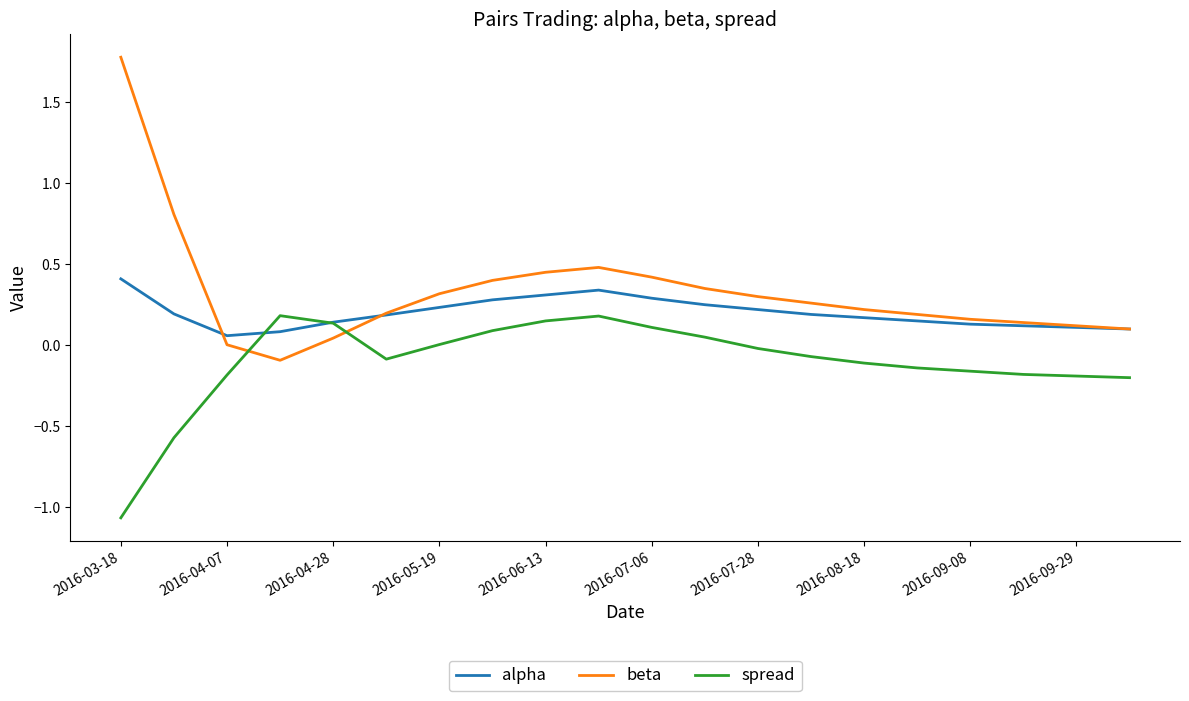

Which series has the largest total across all categories?

beta